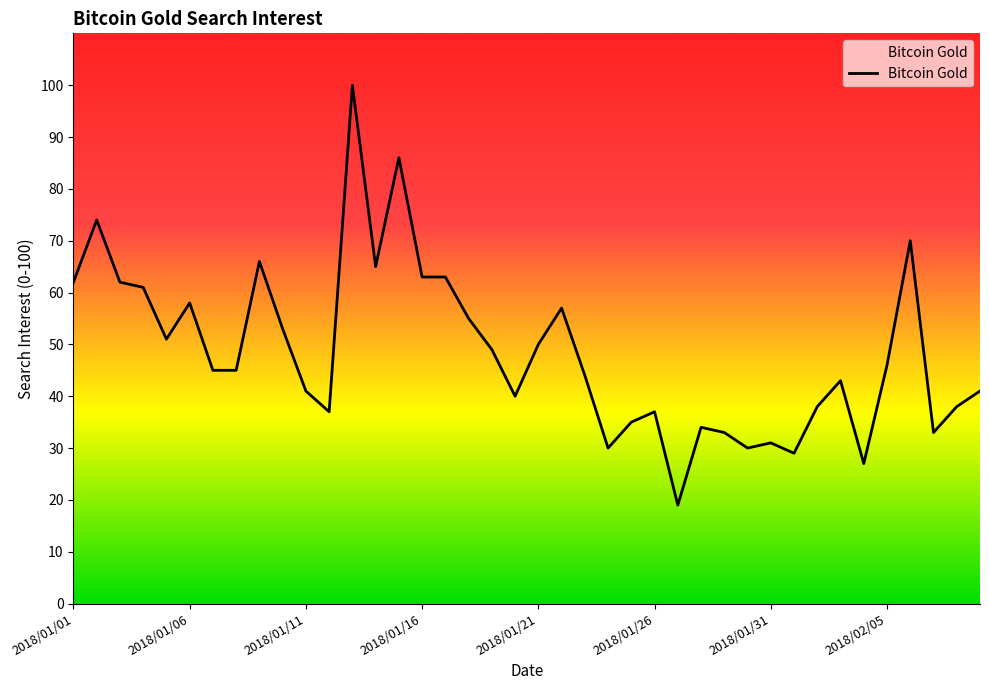

What is the greatest value displayed?

100